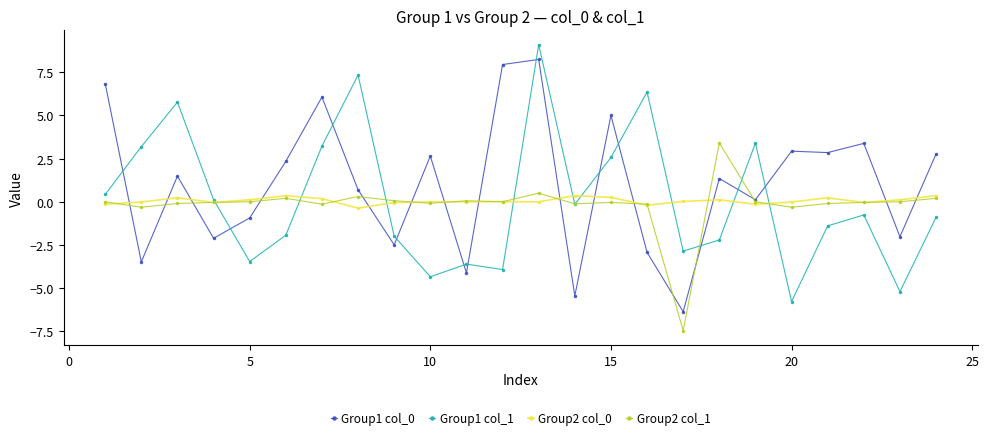

What is the maximum value shown in the chart?

9.1